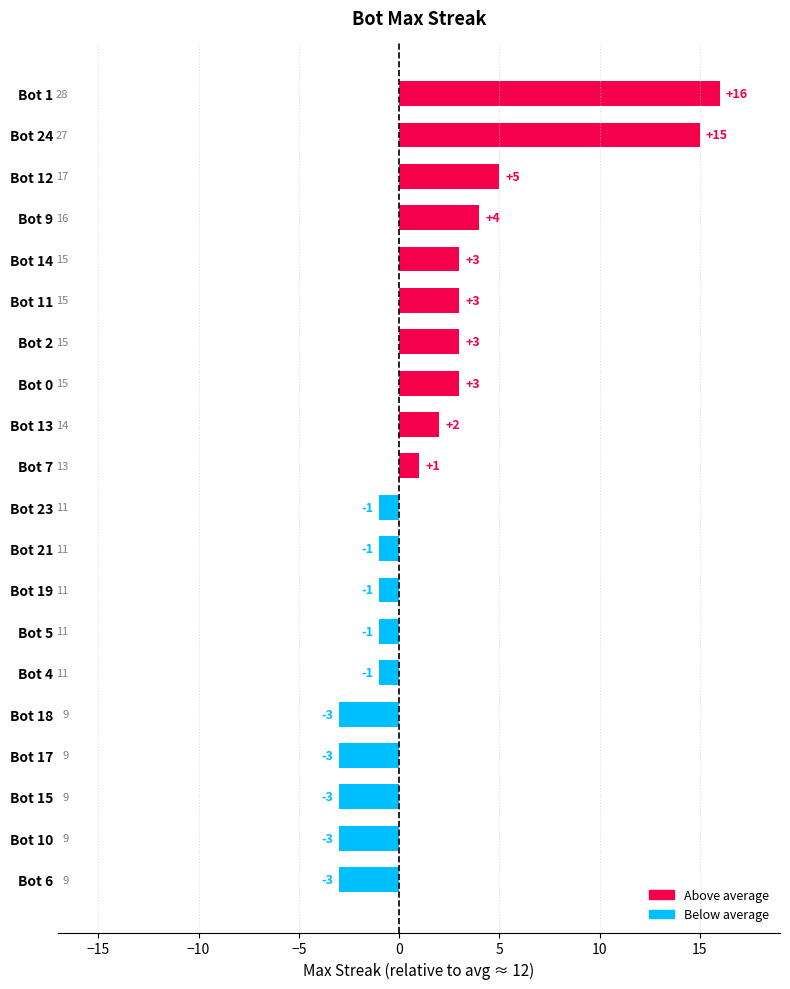

What is the difference between the maximum and minimum values?

19